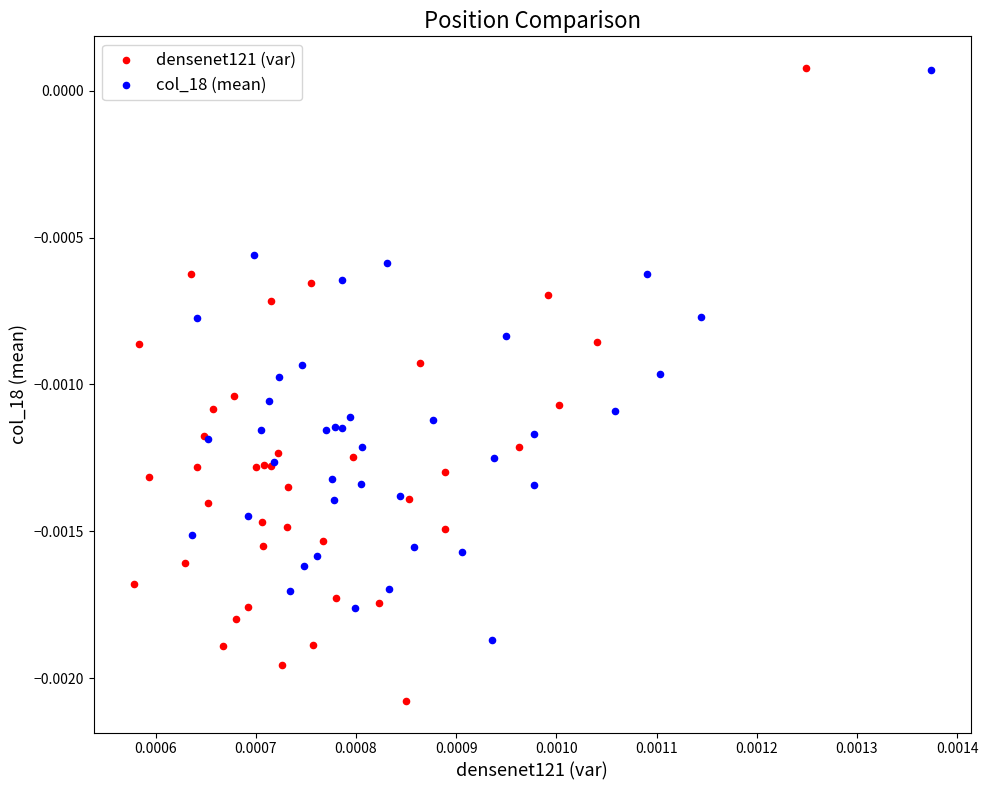

Which series has the widest spread of Y values?

densenet121 (var)